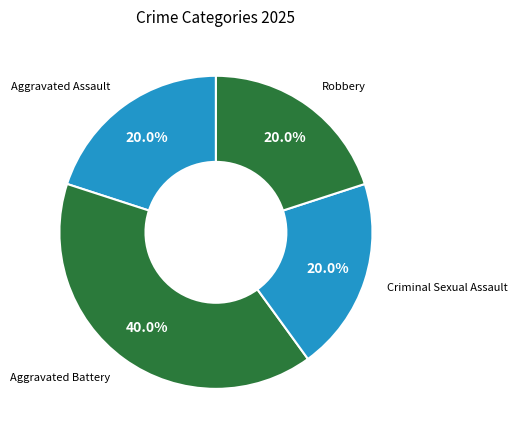

To the nearest percent, what is the average slice percentage?

25%